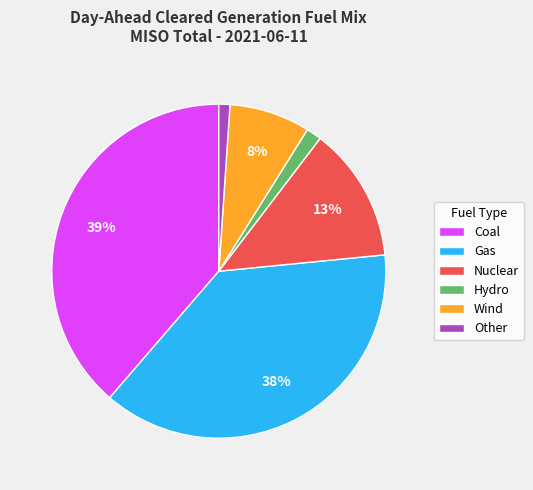

Is the sum of Coal and Nuclear greater than half?

Yes